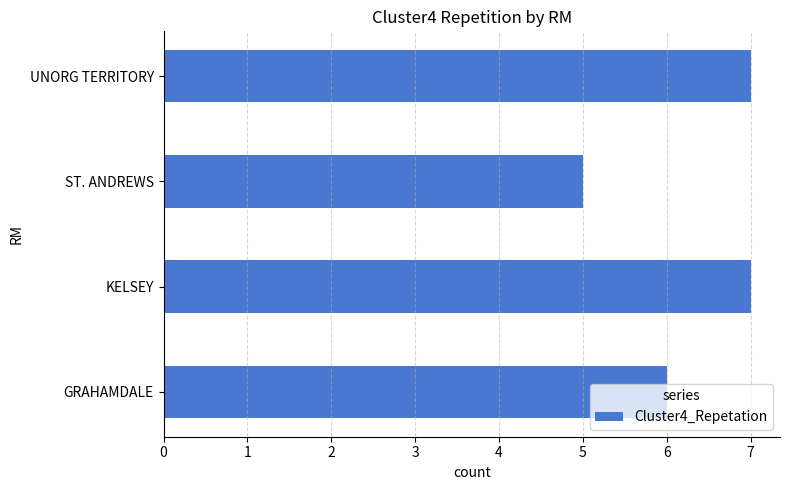

How many values are between 6 and 7?

3